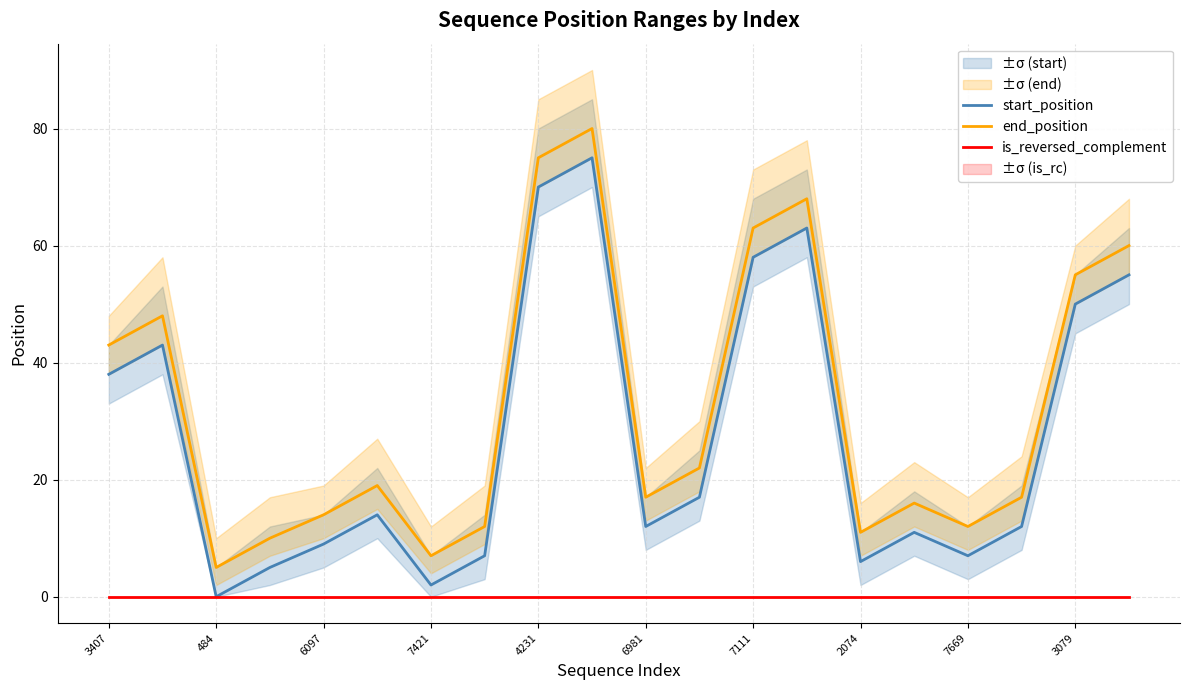

Where is start_position nearest to the value 37?

3407